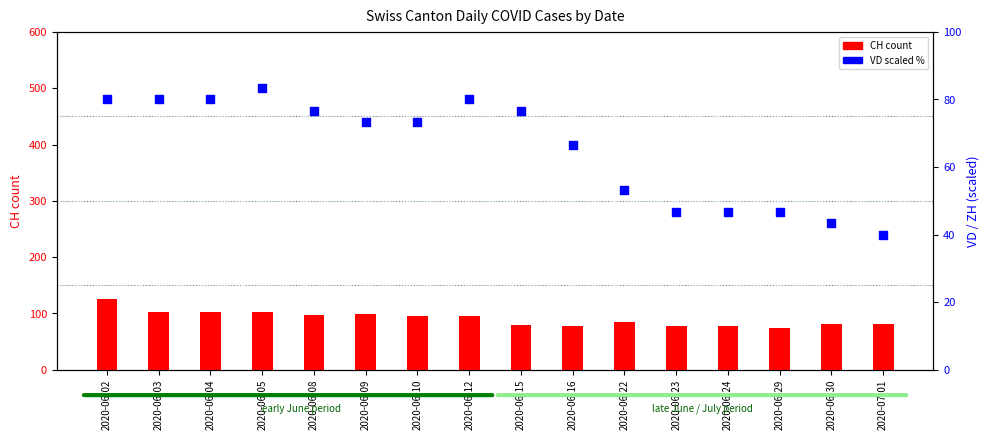

What are all the series names shown in the legend?

CH (count), VD (scaled %)